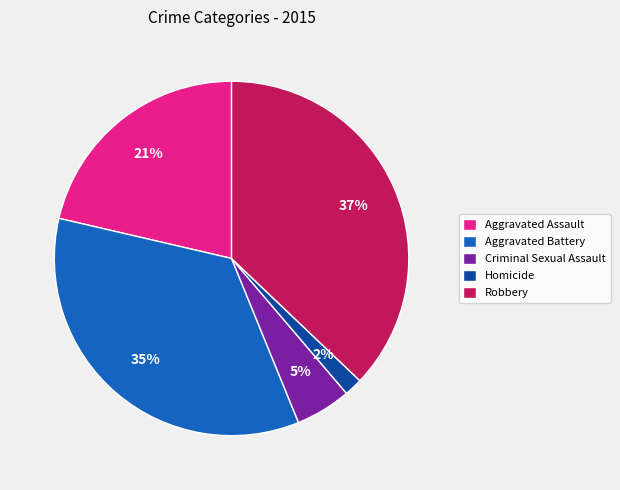

Which has a higher value, Aggravated Battery or Robbery?

Robbery